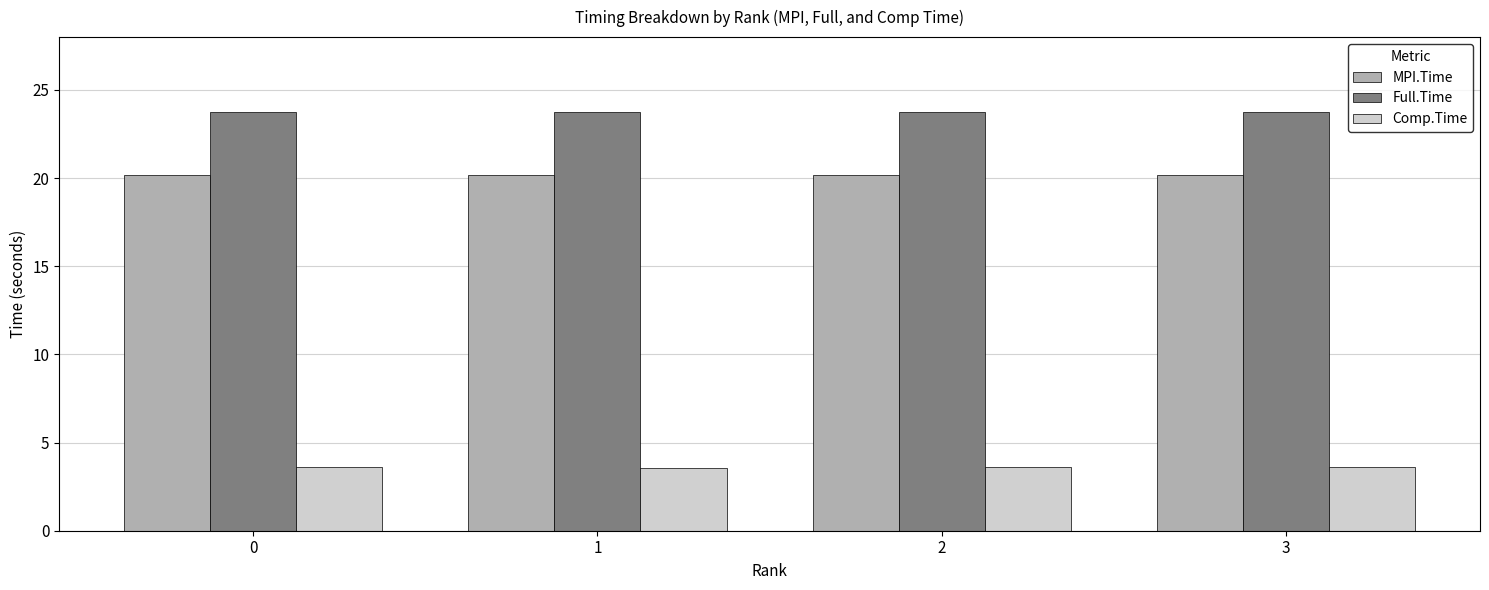

Reading left to right, extract all data points from this chart.

MPI.Time: 20.2	20.2	20.2	20.2
Full.Time: 23.8	23.8	23.8	23.8
Comp.Time: 3.6	3.6	3.6	3.6